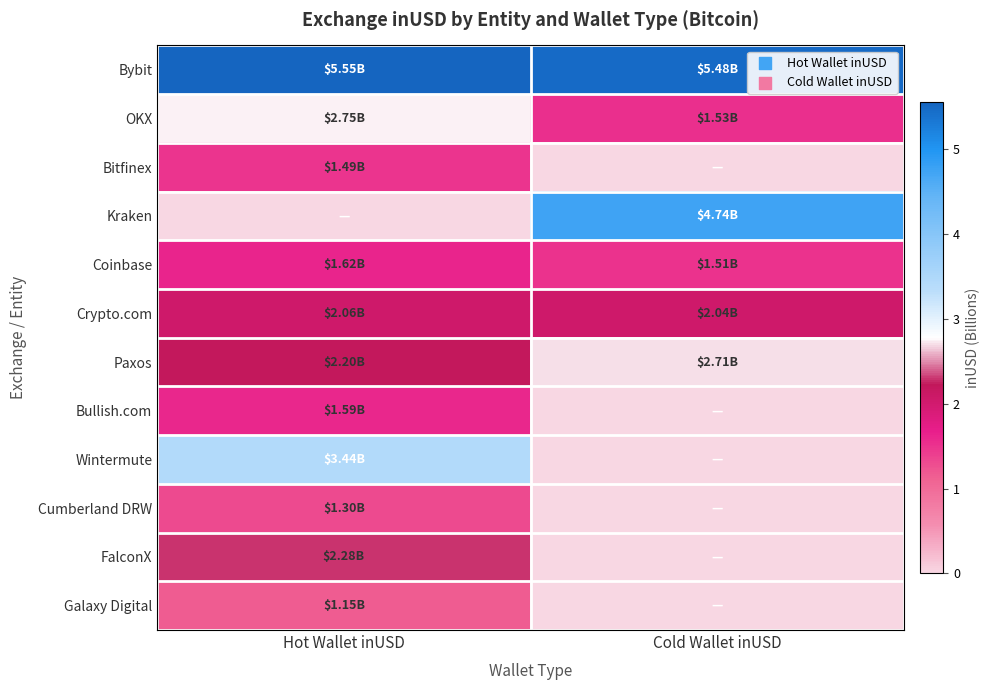

Rank the series at Hot Wallet inUSD from lowest to highest value.

Kraken, Galaxy Digital, Cumberland DRW, Bitfinex, Bullish.com, Coinbase, Crypto.com, Paxos, FalconX, OKX, Wintermute, Bybit